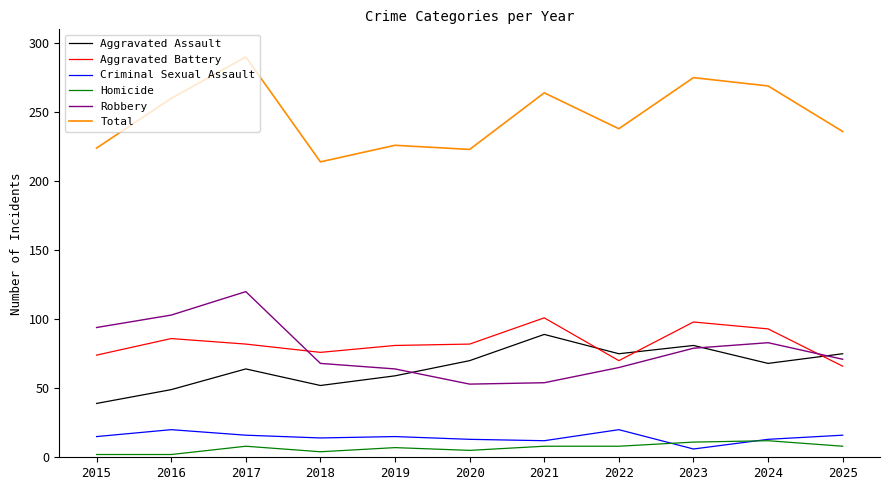

What is the smallest value displayed?

2